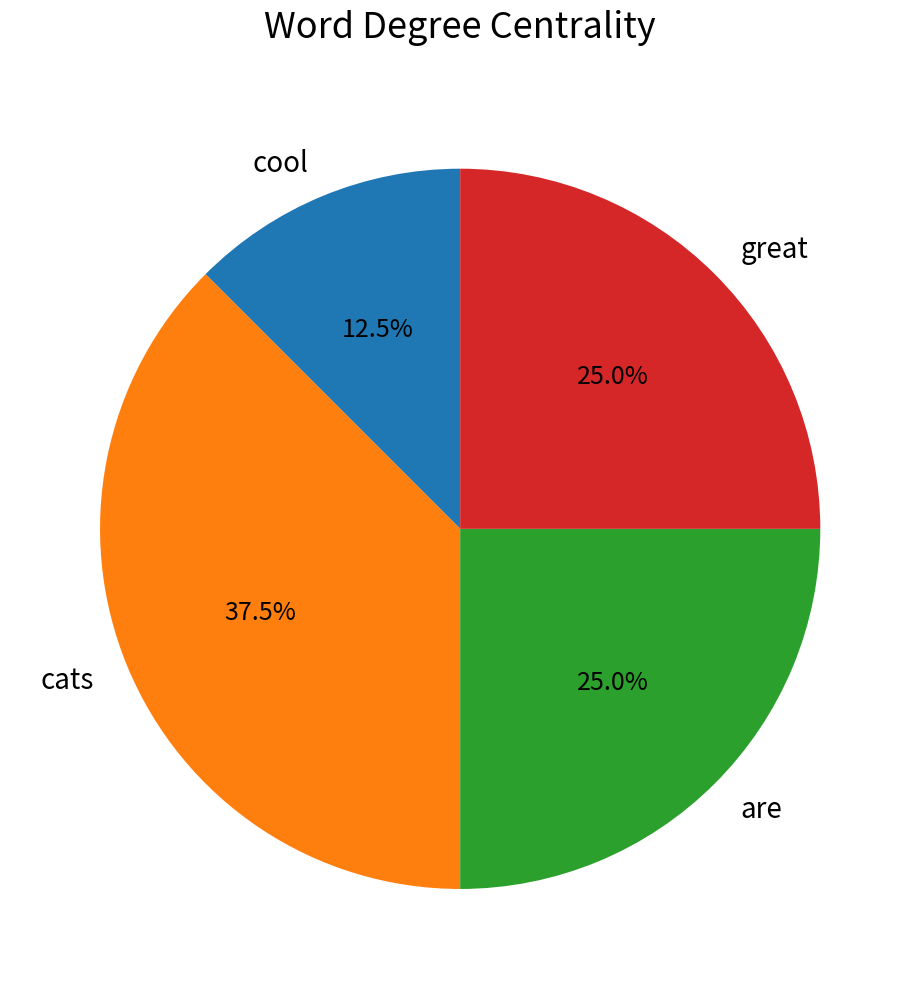

To the nearest percent, what is the average slice percentage?

25%